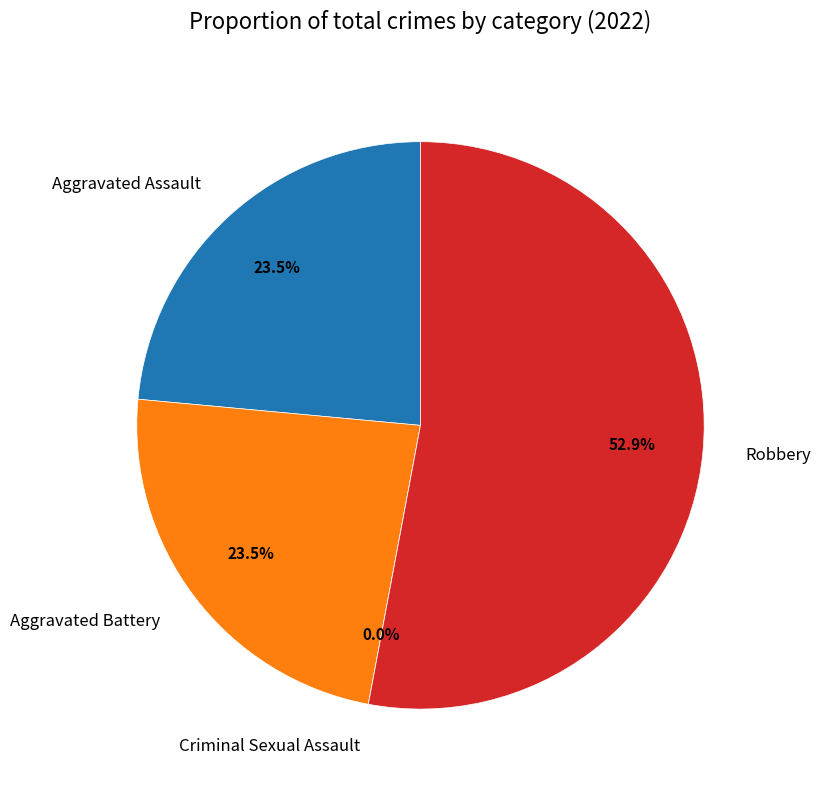

Does Robbery represent more than half of the total?

Yes